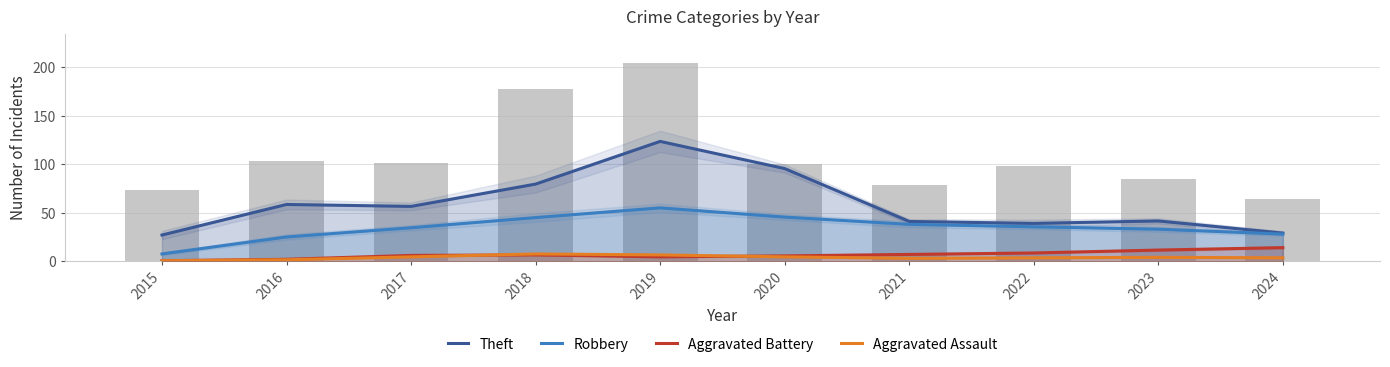

Is the value of Robbery at 2018 greater than the value of Theft at 2023?

Yes